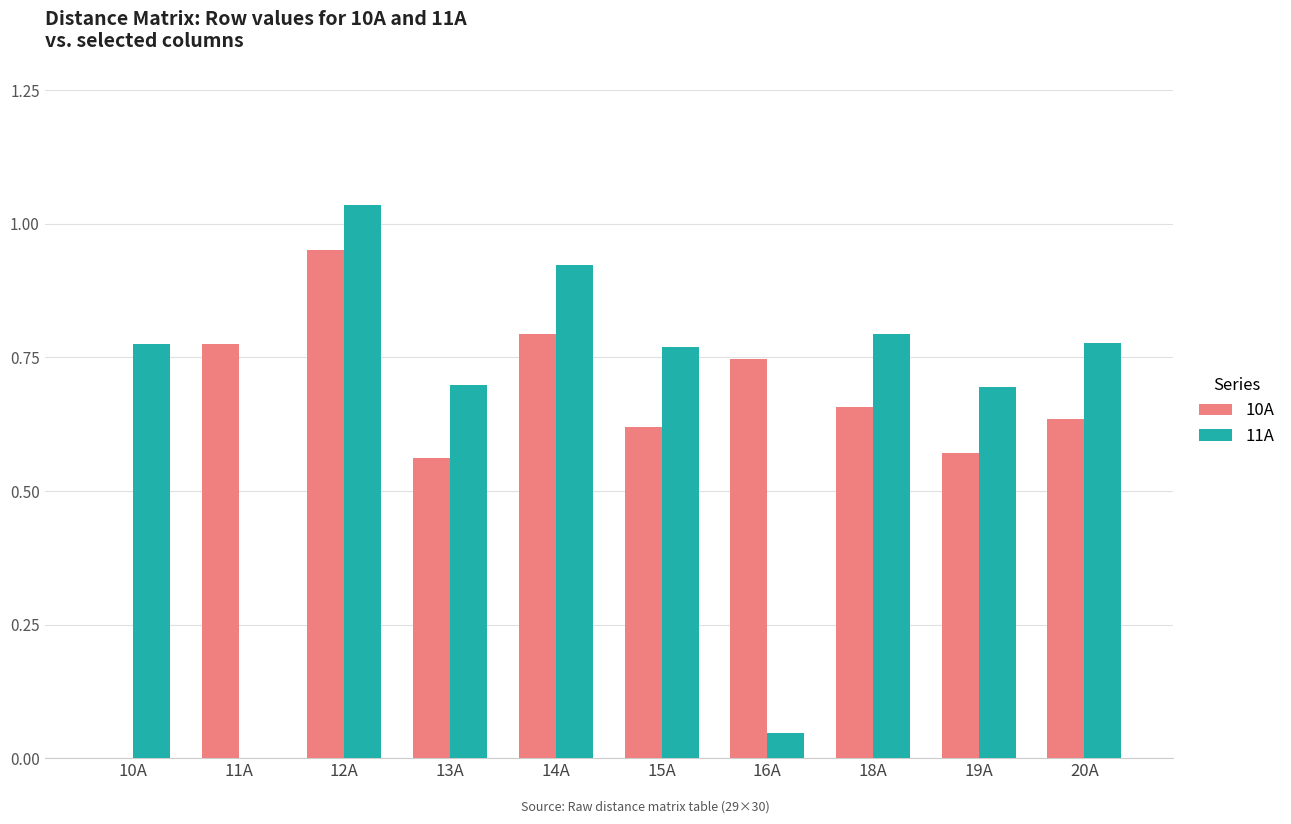

What is the difference between the 10A values at 11A and 19A?

0.2